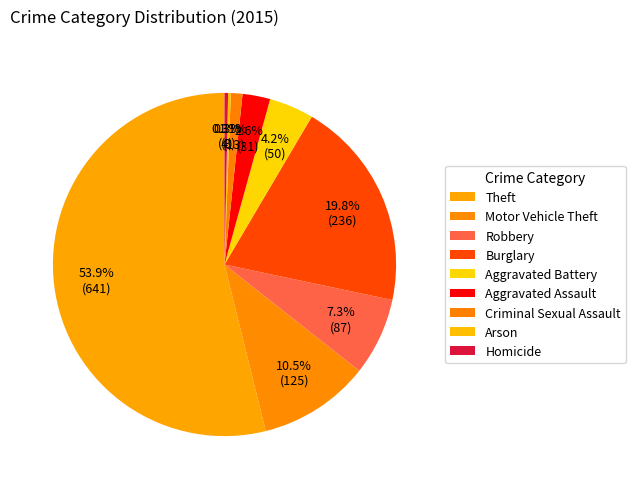

Is there any slice that represents more than half of the pie?

Yes